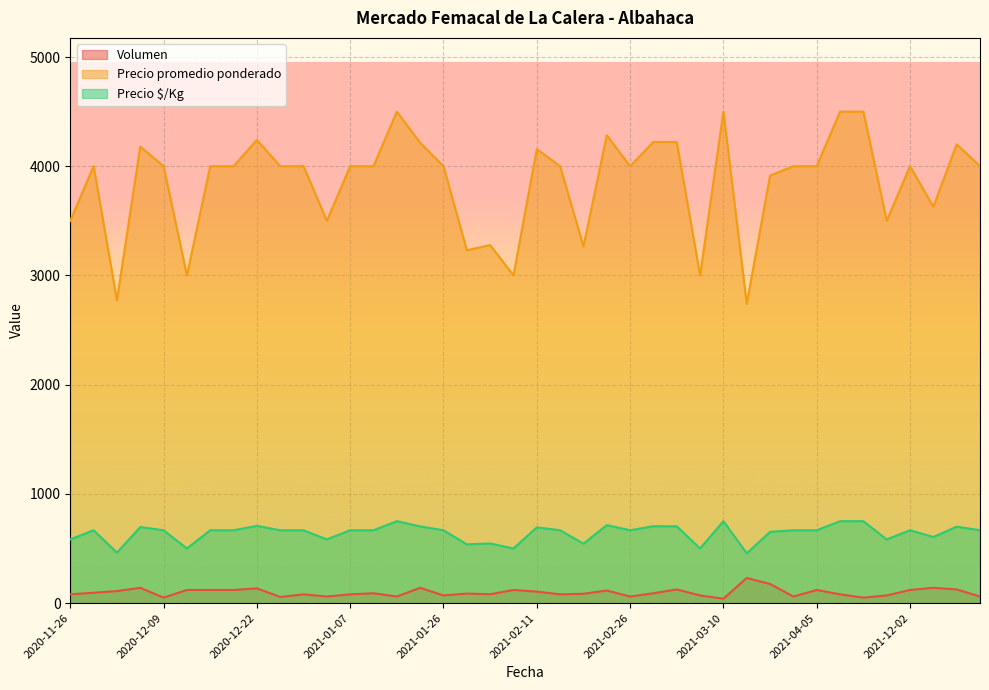

The Precio $/Kg series shows 184 at 2021-01-29. True or false?

False